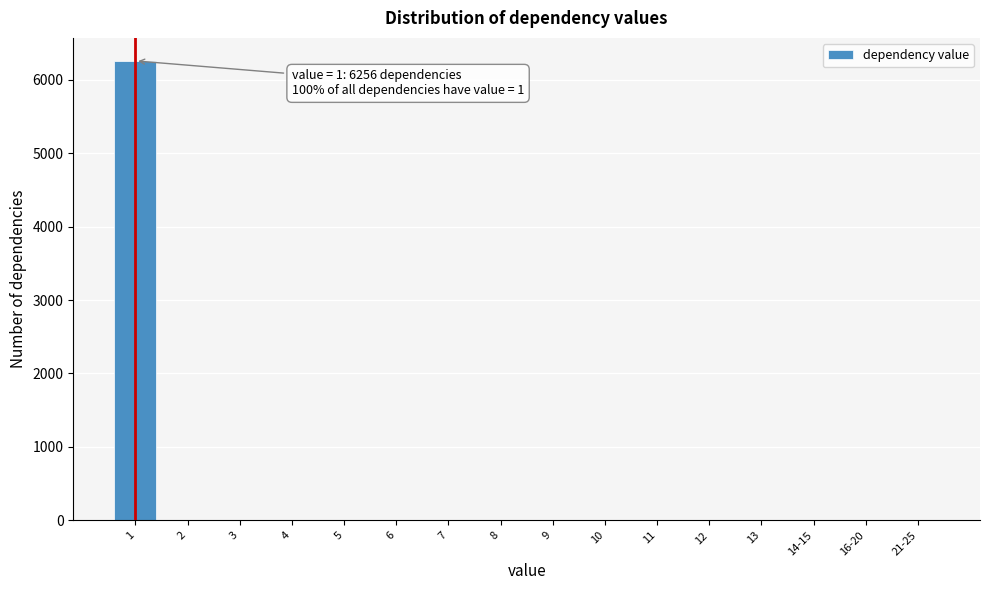

Reading right to left, extract all data points from this chart.

21-25=0	16-20=0	14-15=0	13=0	12=0	11=0	10=0	9=0	8=0	7=0	6=0	5=0	4=0	3=0	2=0	1=6256